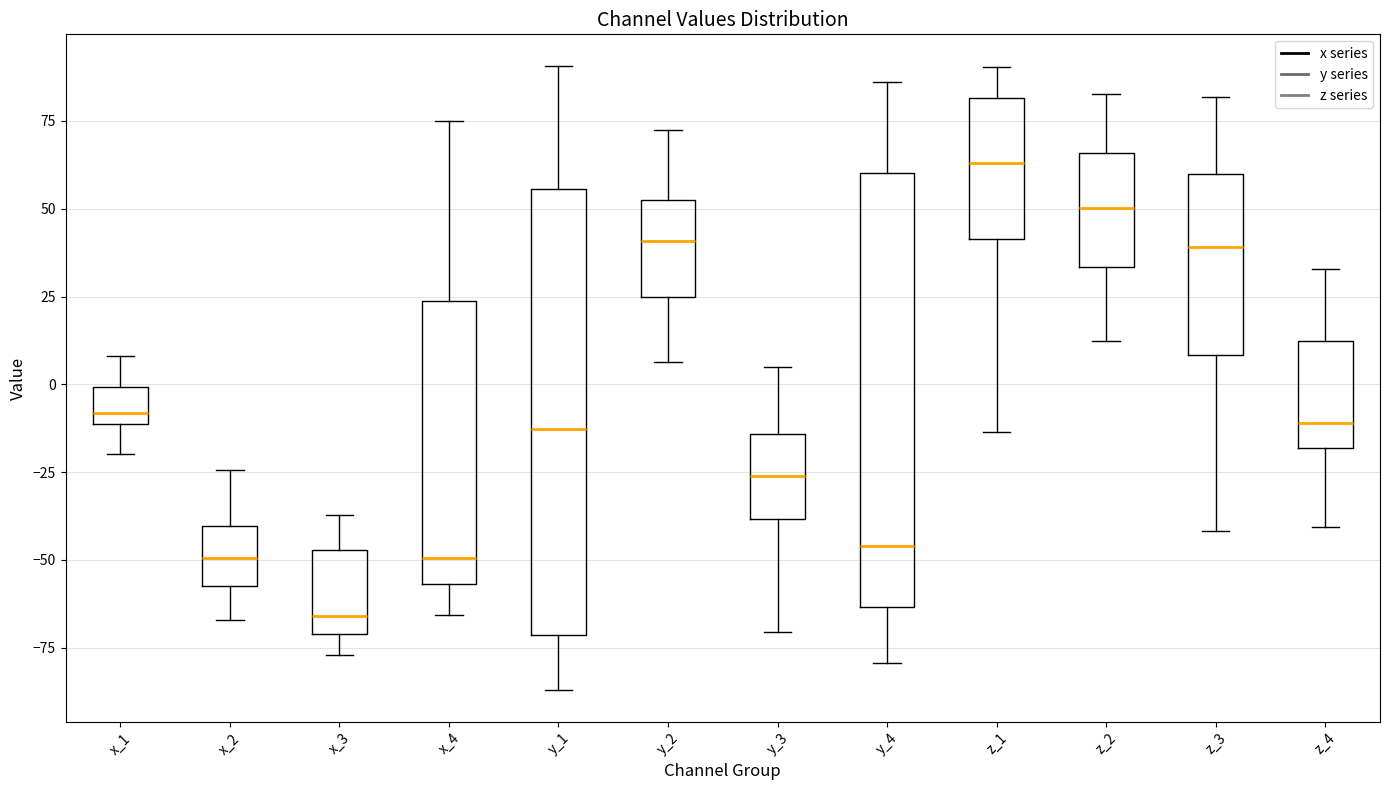

Reading left to right, read every box against the y-axis: the position of its median line, the range the box covers, and the ends of its whiskers. The values are not printed on the chart, so give them approximately, as read against the axis.

x_1: median -10 (just above the box's lower edge), box -10 to 0, whiskers -20 to 10
x_2: median -50, box -55 to -40, whiskers -65 to -25
x_3: median -65, box -70 to -45, whiskers -75 to -35
x_4: median -50, box -55 to 25, whiskers -65 to 75
y_1: median -15, box -70 to 55, whiskers -85 to 90
y_2: median 40, box 25 to 50, whiskers 5 to 70
y_3: median -25, box -40 to -15, whiskers -70 to 5
y_4: median -45, box -65 to 60, whiskers -80 to 85
z_1: median 65, box 40 to 80, whiskers -15 to 90
z_2: median 50, box 35 to 65, whiskers 10 to 85
z_3: median 40, box 10 to 60, whiskers -40 to 80
z_4: median -10, box -20 to 10, whiskers -40 to 35